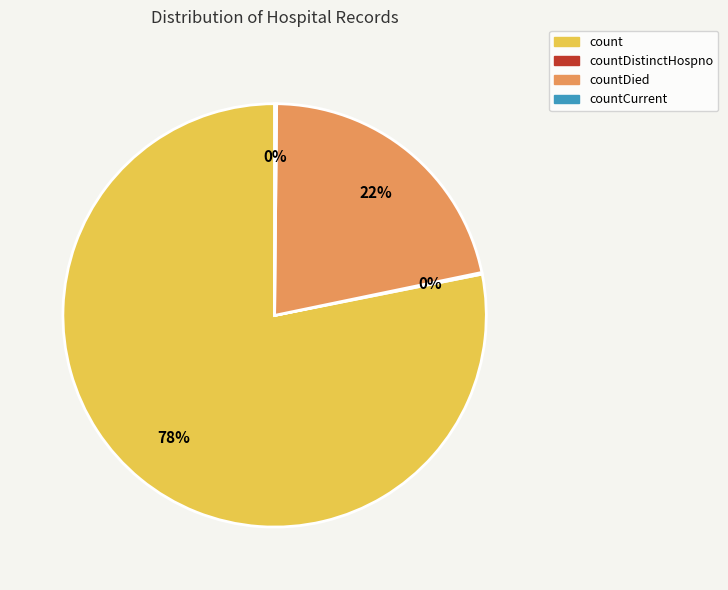

What is the largest slice in the pie chart?

count